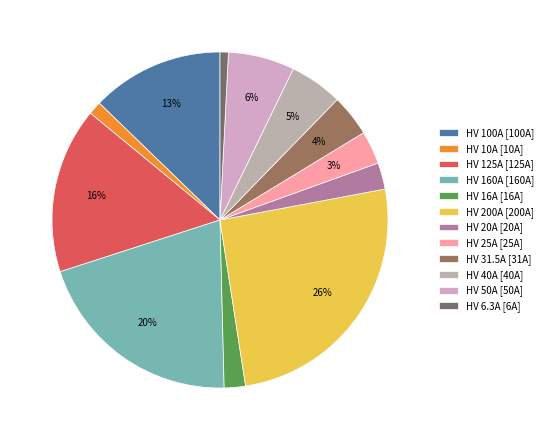

Count the number of slices in the pie.

12